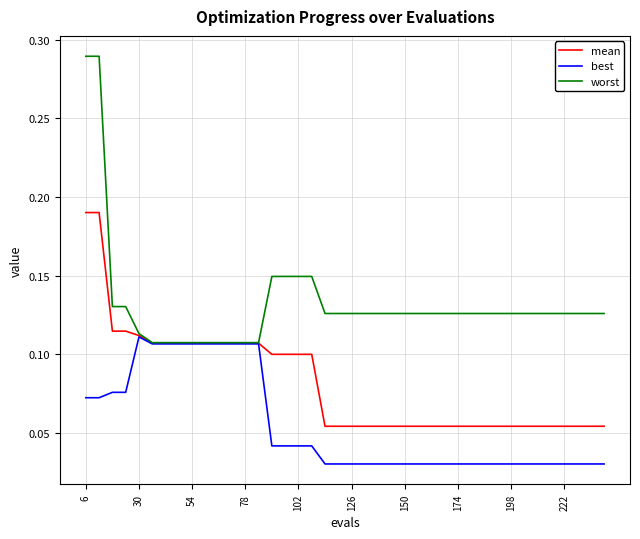

Rank the series by their maximum value, from lowest to highest.

best, mean, worst